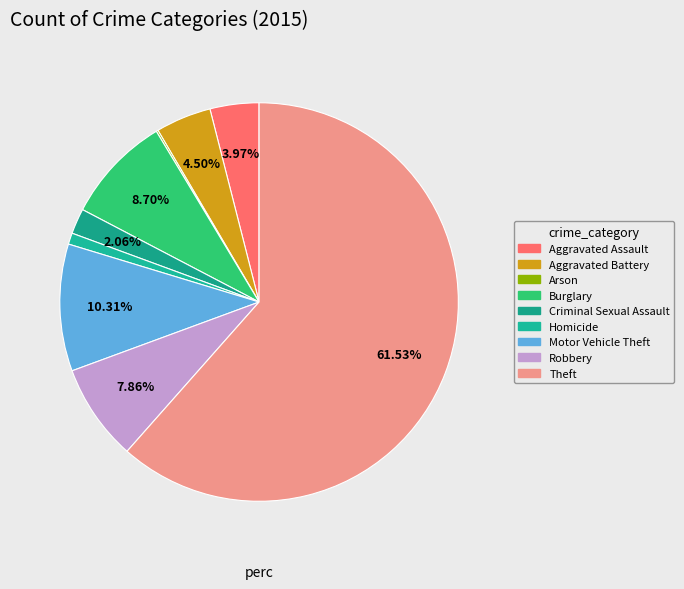

Which slice is the largest?

Theft